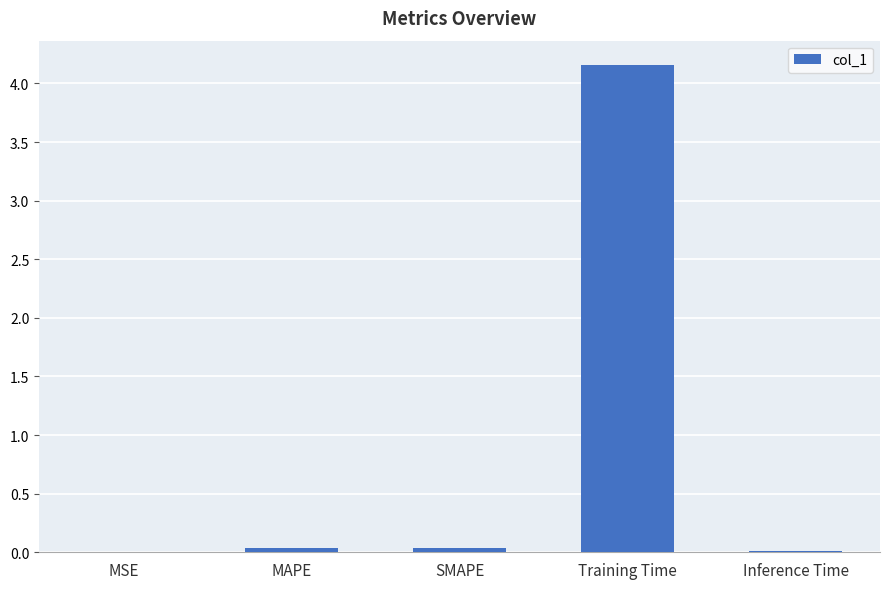

What is the sum of all values?

4.2